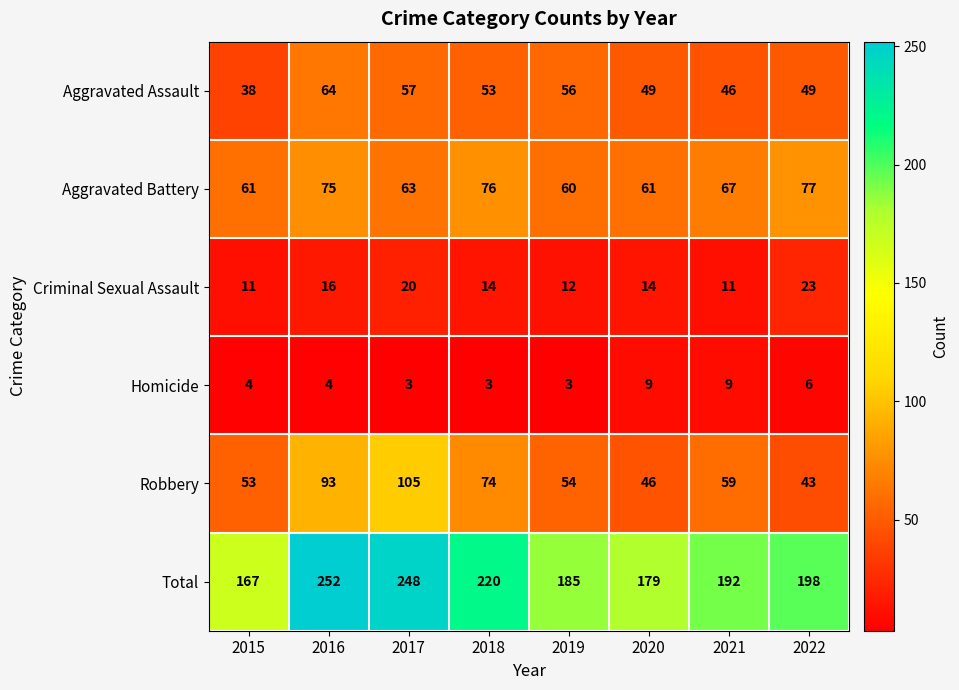

At which label does Aggravated Battery first exceed 67?

2016